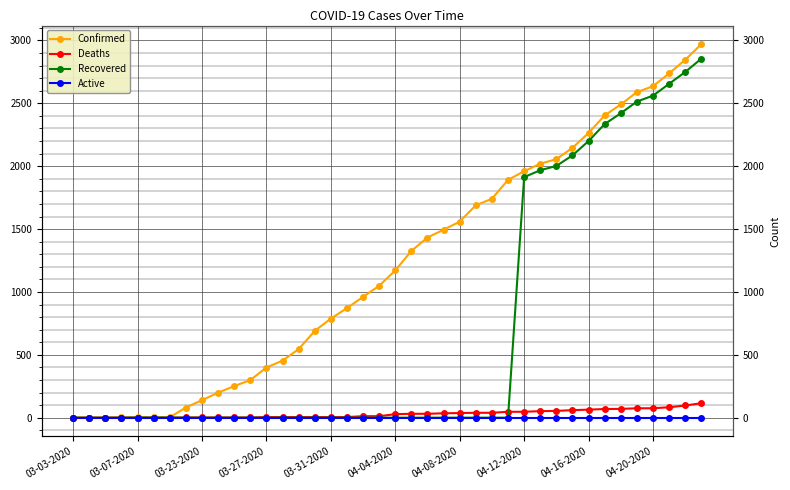

True or false: Deaths and Confirmed cross at least once.

False